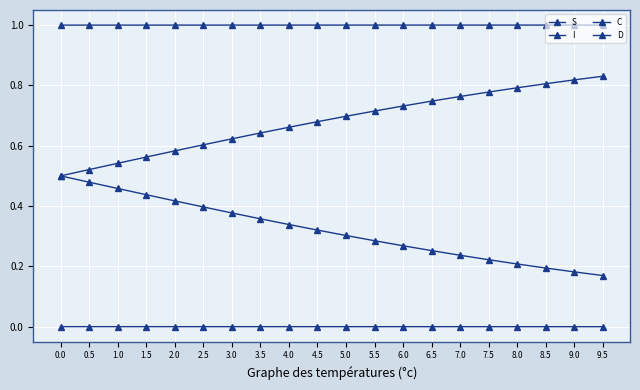

Which series has the largest range (max minus min)?

C